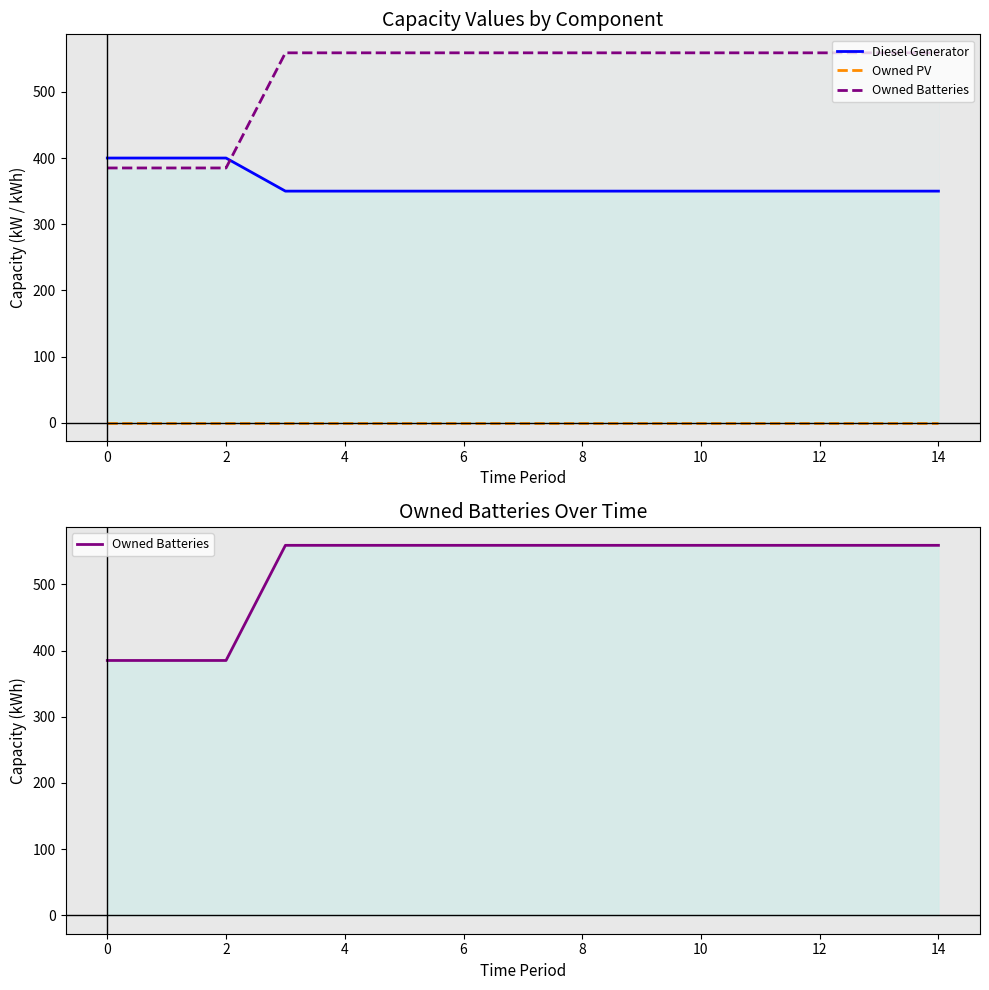

Does the chart have visible grid lines?

No